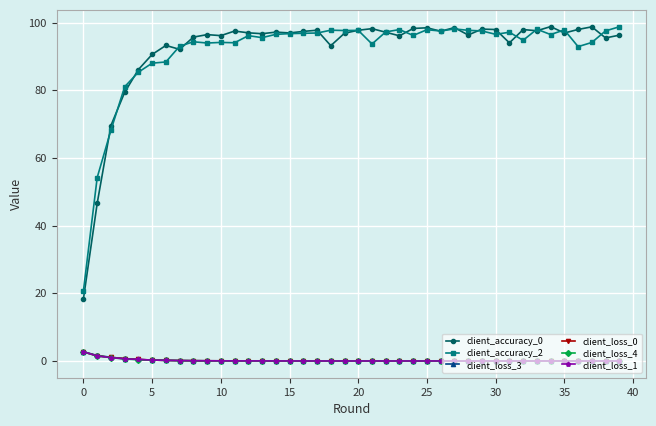

True or false: client_accuracy_2 and client_loss_3 intersect in this chart.

False